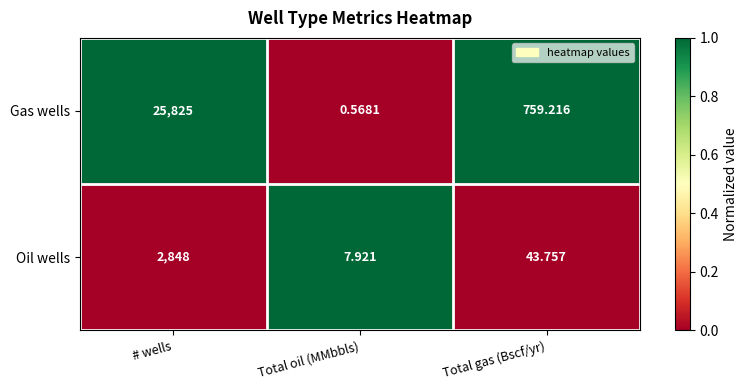

List the labels in order of Oil wells value, largest first.

# wells, Total gas (Bscf/yr), Total oil (MMbbls)